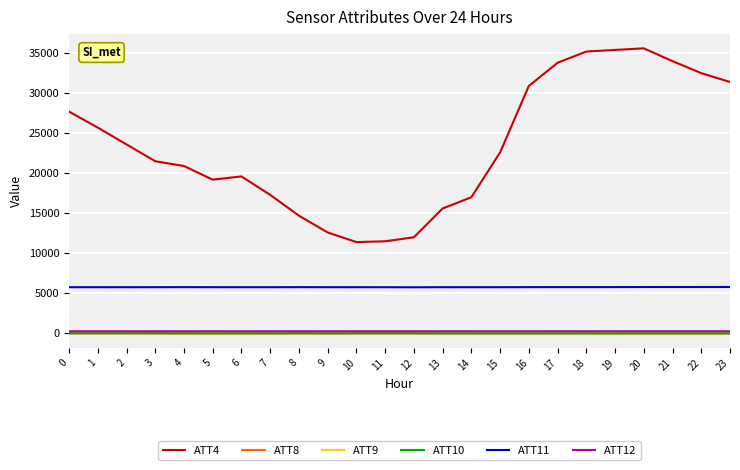

Which series has the largest total across all categories?

ATT4